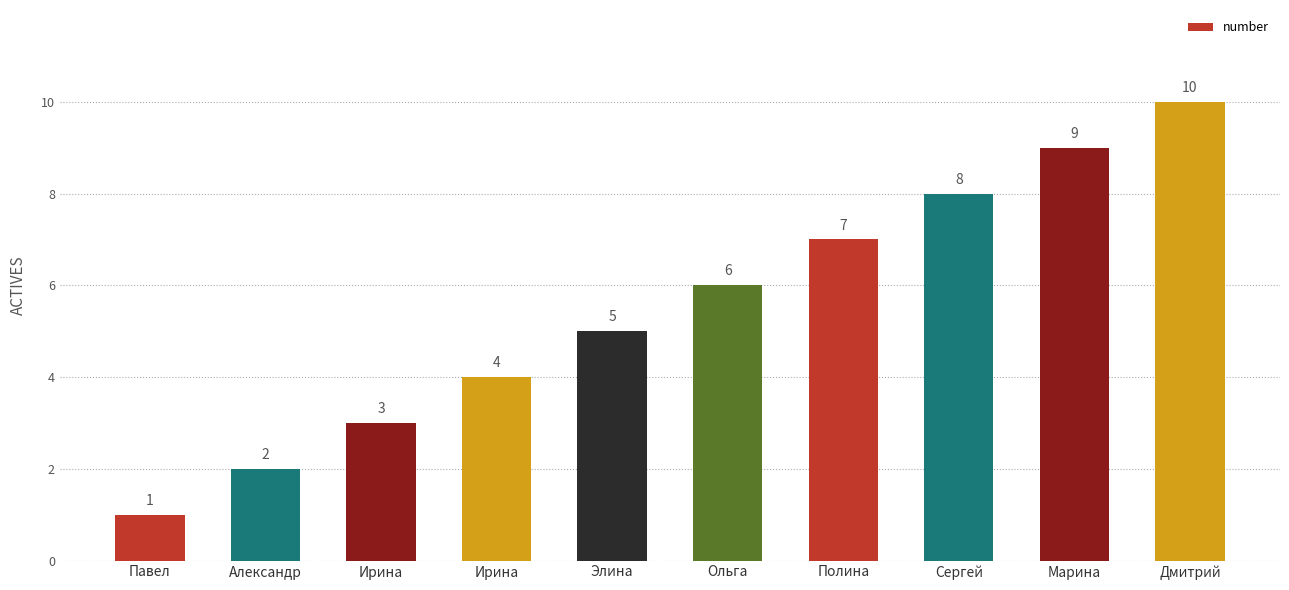

How many data points does each series have?

10